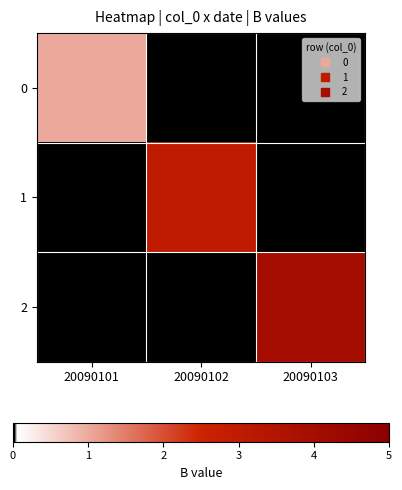

The value of 0 at 20090101 is 1.0. True or false?

True